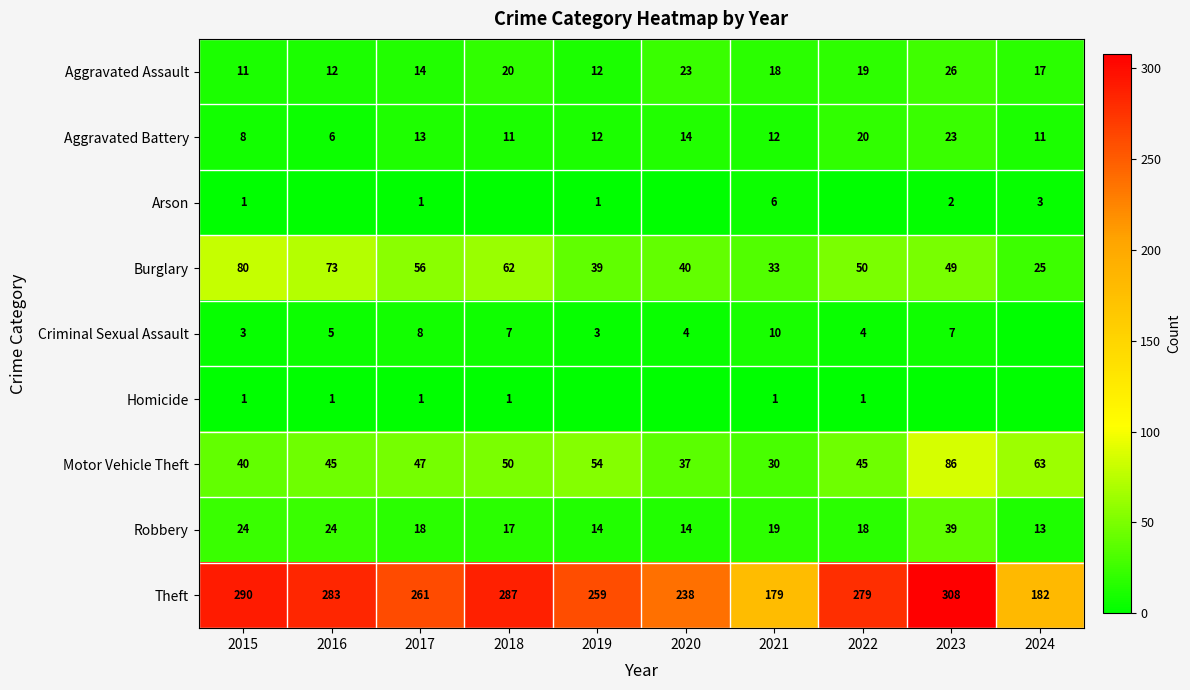

The Arson series shows 3 at 2024. True or false?

True